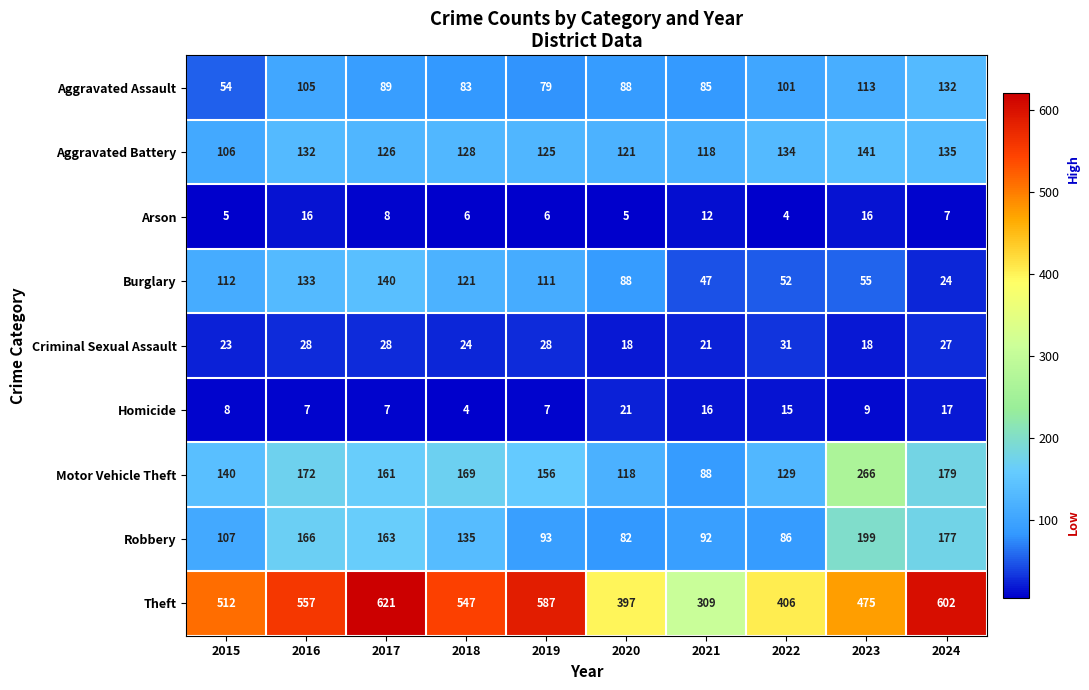

At how many categories does at least one series exceed 23?

10